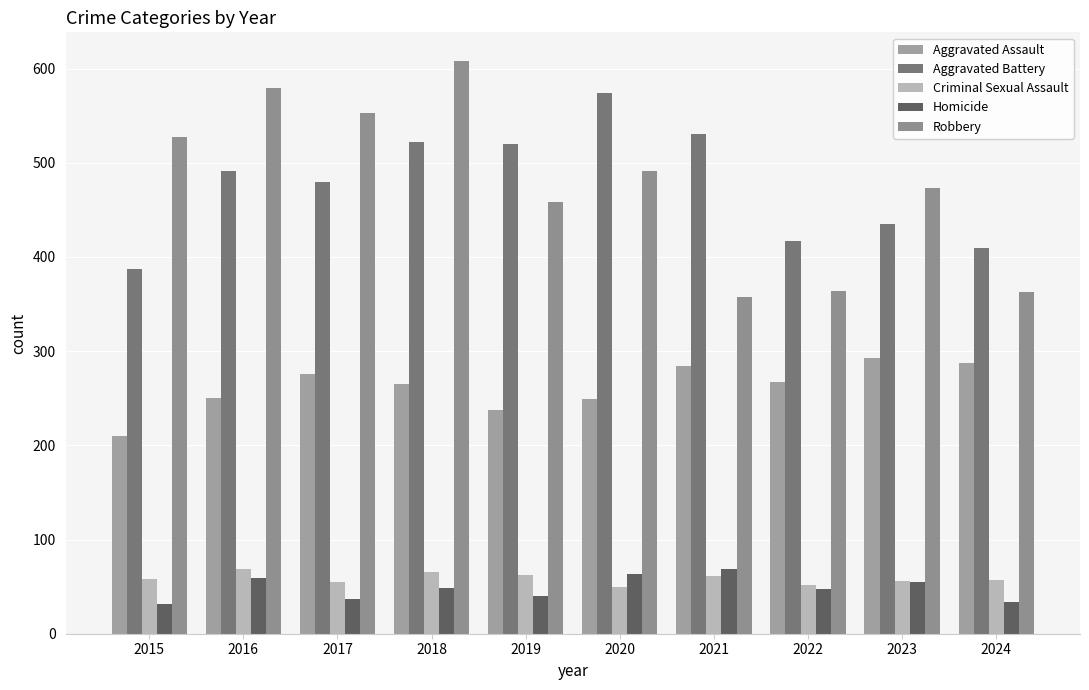

Which category has the highest value in the Criminal Sexual Assault series?

2016